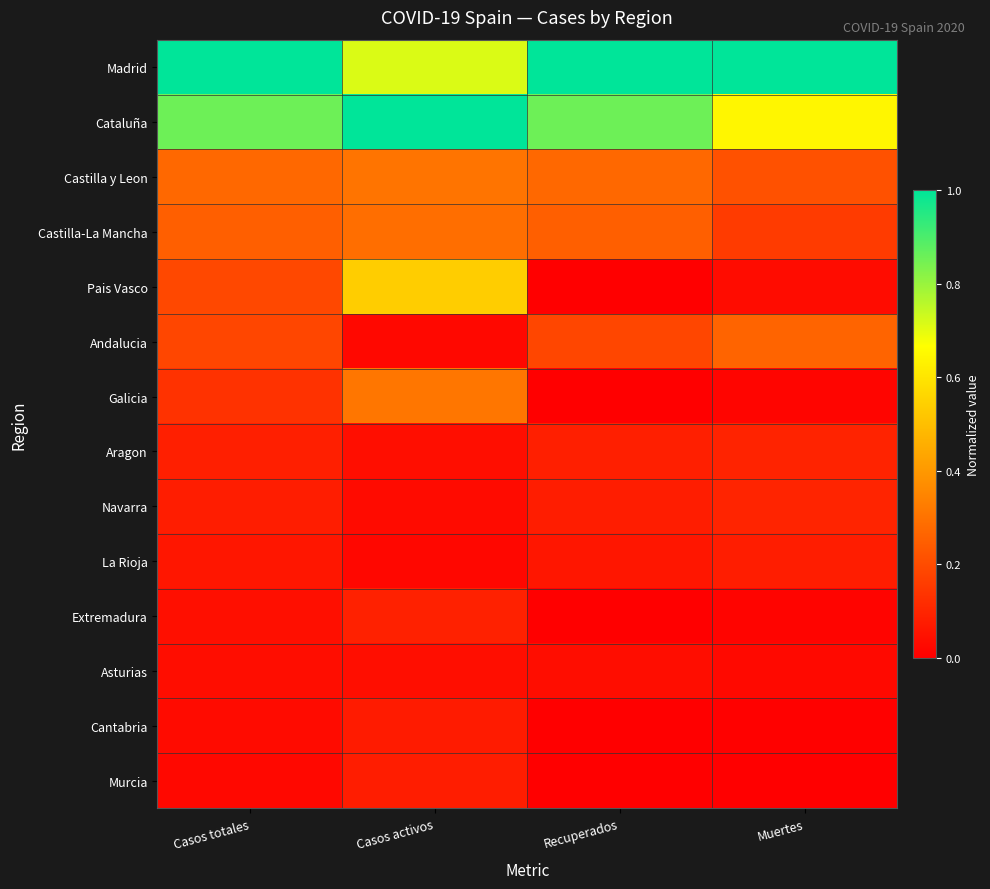

Rank the series by their maximum value, from highest to lowest.

Madrid, Cataluña, Pais Vasco, Galicia, Castilla y Leon, Castilla-La Mancha, Andalucia, Navarra, Aragon, Extremadura, Murcia, La Rioja, Cantabria, Asturias